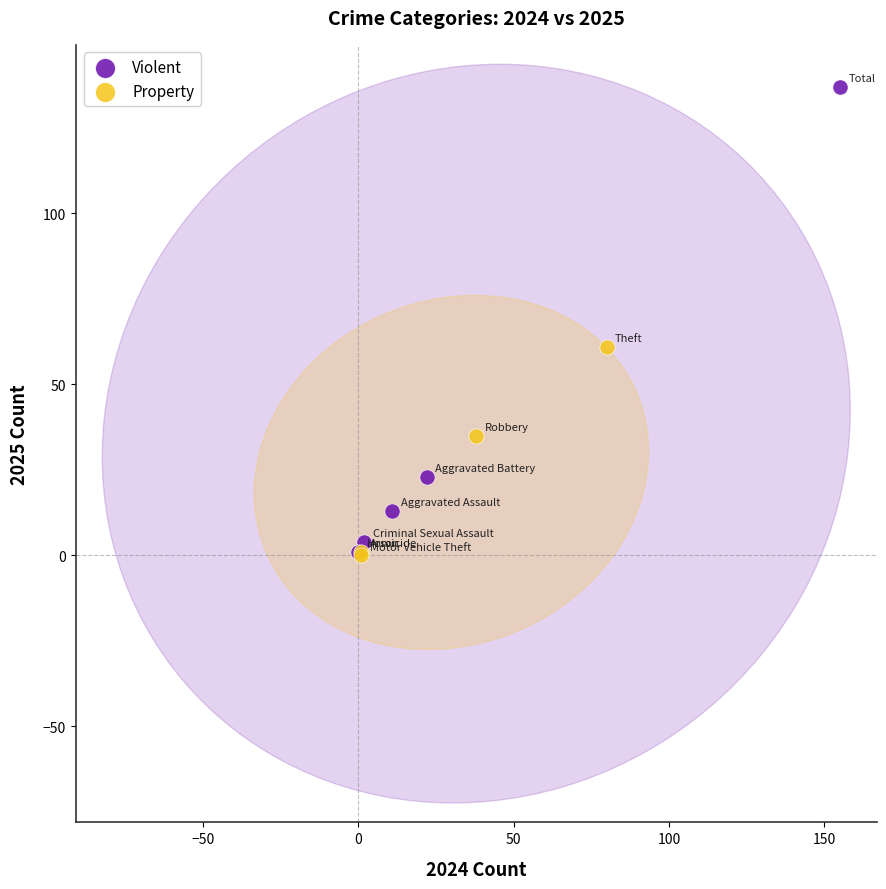

Which series reaches the maximum Y coordinate?

Violent